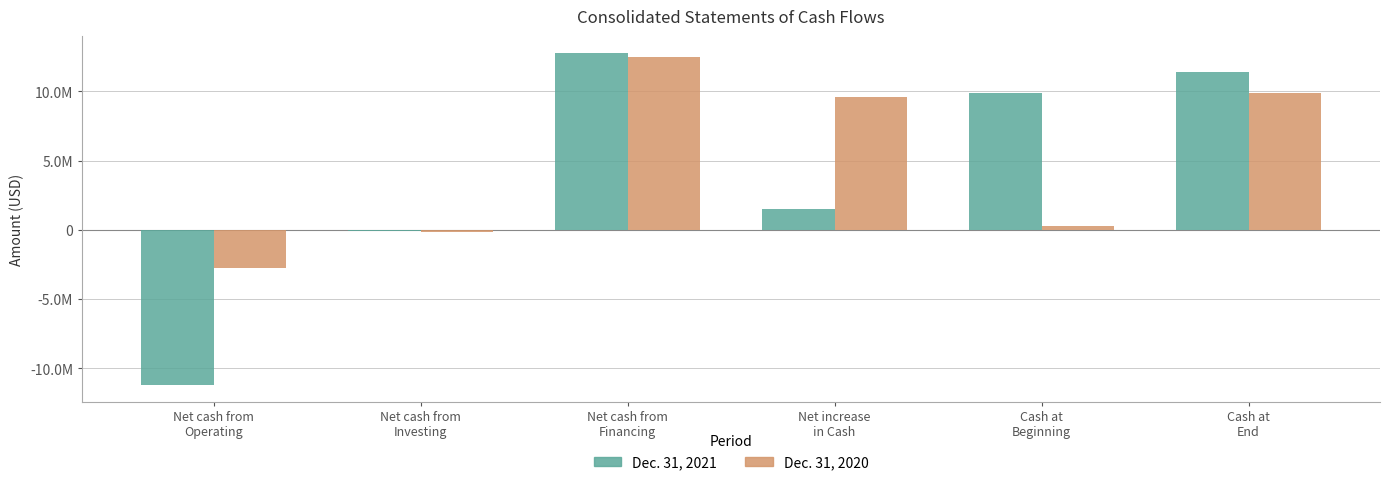

At which label does Dec. 31, 2021 reach its minimum?

Net cash from
Operating